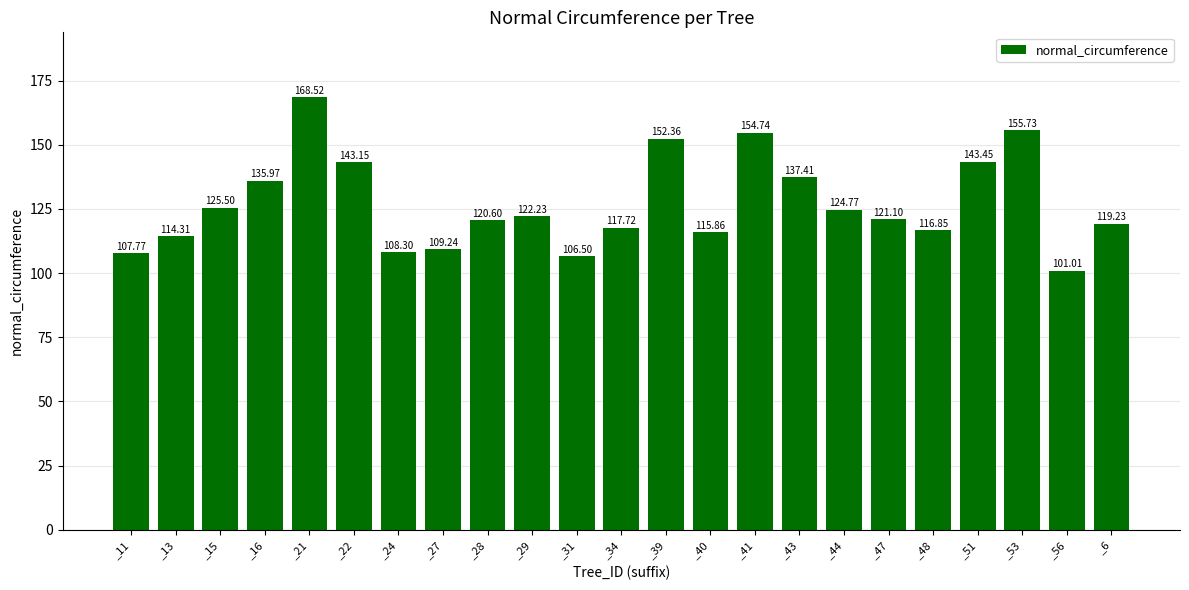

What is the change in value from _27 to _41?

+45.5